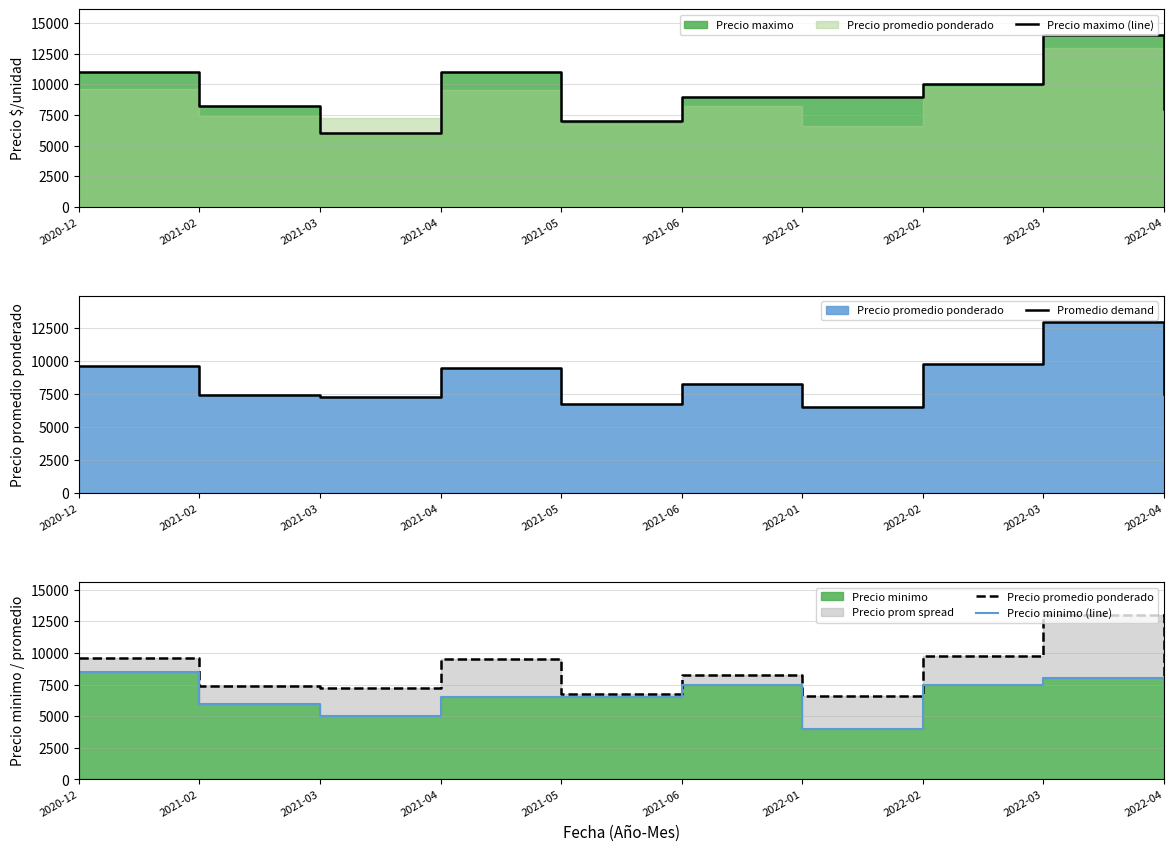

Rank the series at 2022-01 from lowest to highest value.

Precio minimo (line), Promedio demand, Precio promedio ponderado, Precio maximo (line)